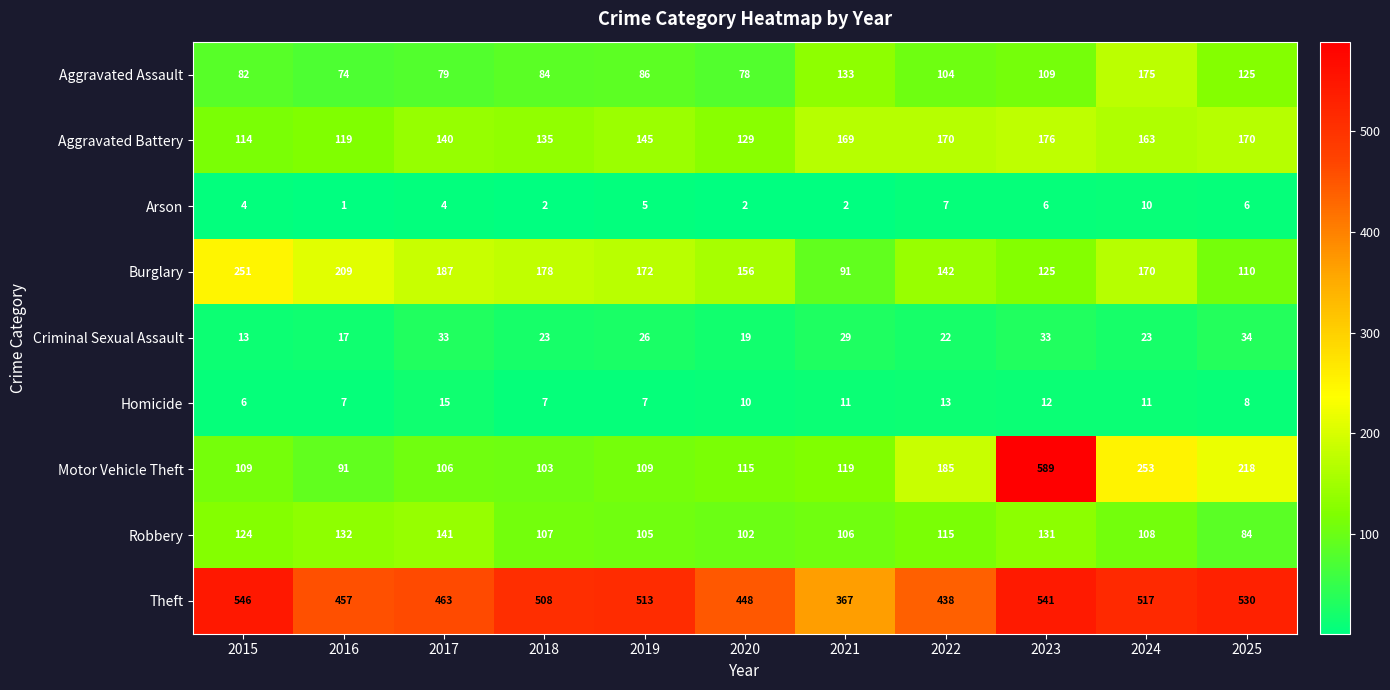

Which label corresponds to the largest value in the chart?

2023